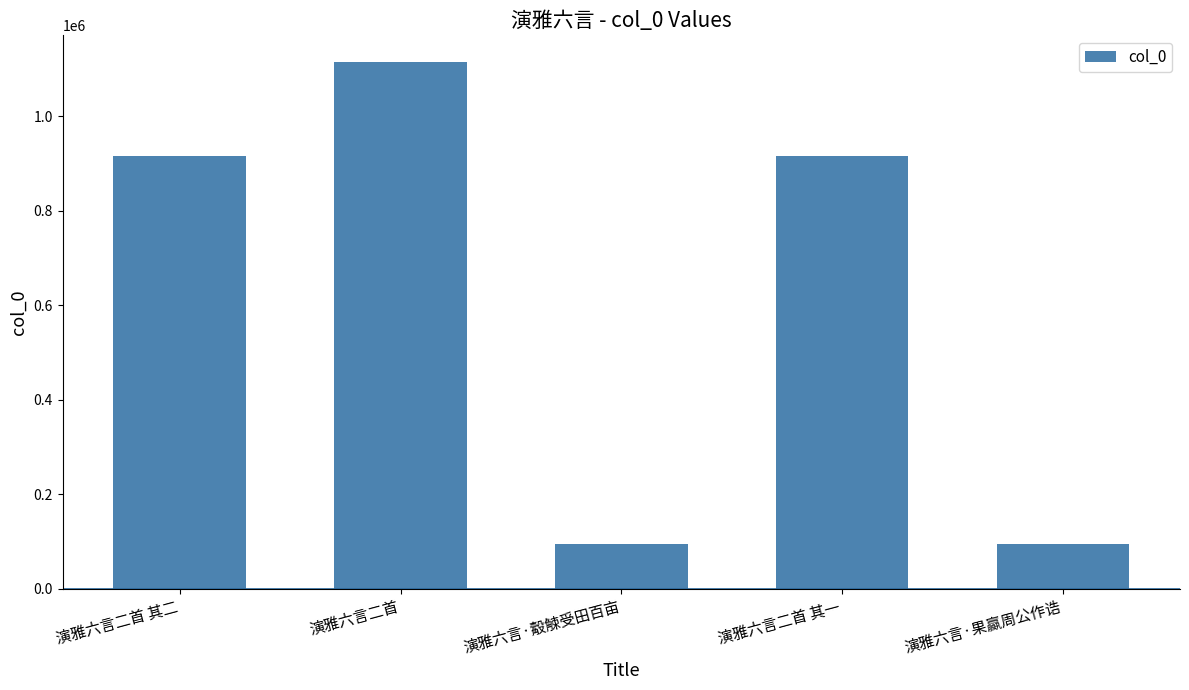

What is the label of the 5th bar from the right?

演雅六言二首 其二